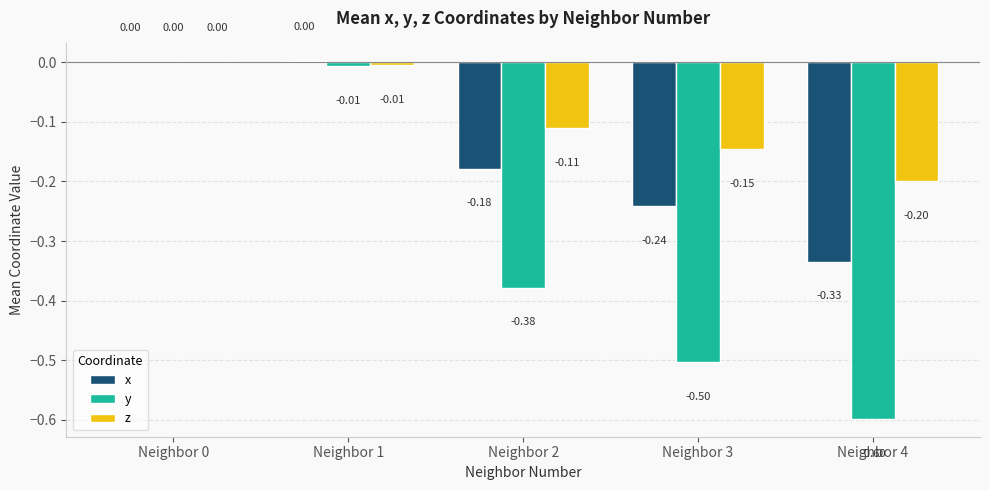

Count the number of data series in this chart.

3